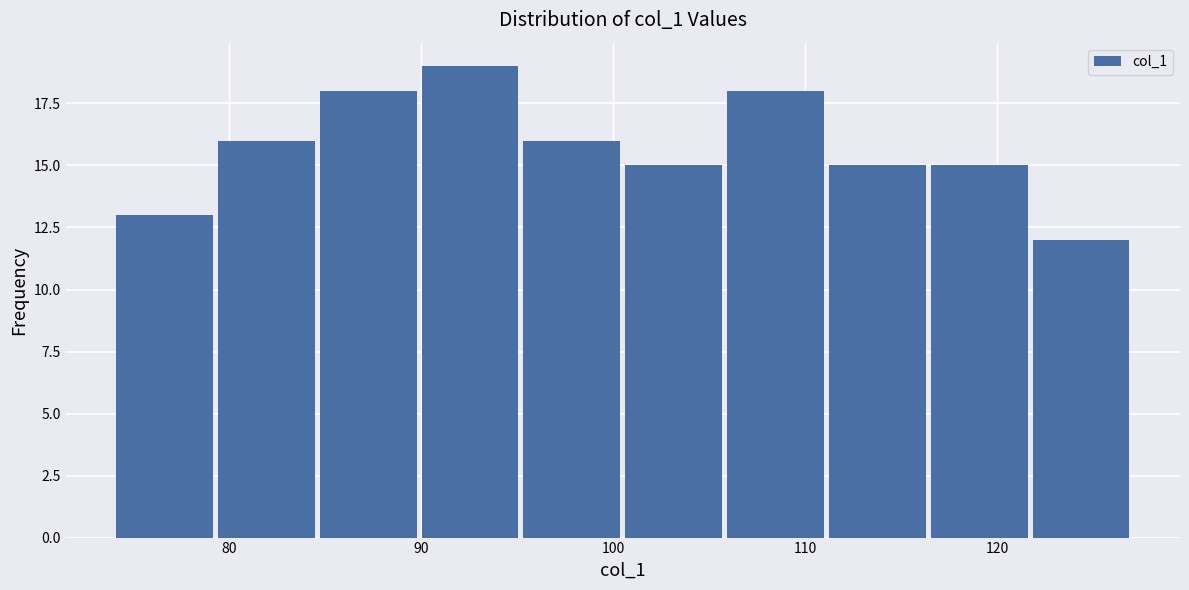

How tall is the bar that spans 95.2 to 100.5 on the x-axis? Neither the bar edges nor the heights are printed on the chart, so give them approximately, as read against the axes.

16